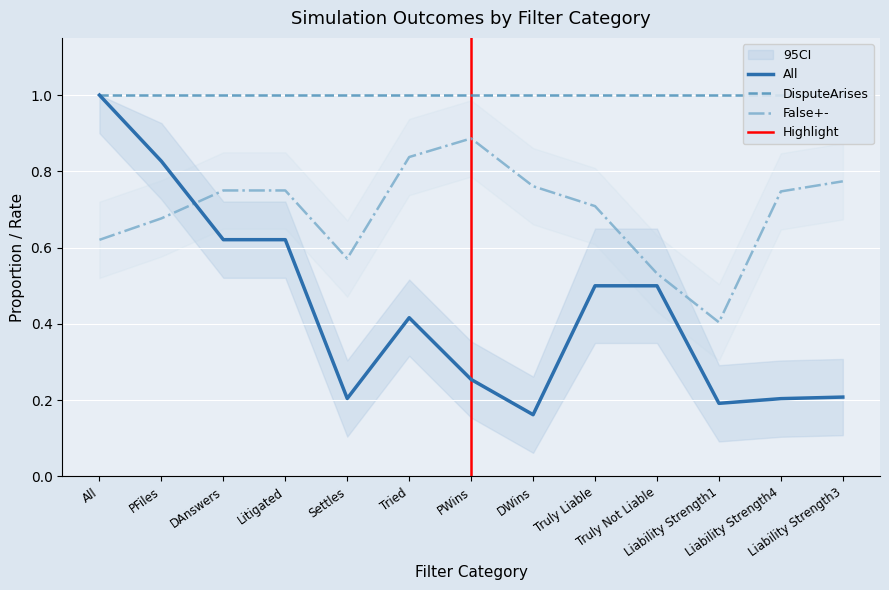

In False+-, how many points are lower than both neighbors (excluding endpoints)?

2